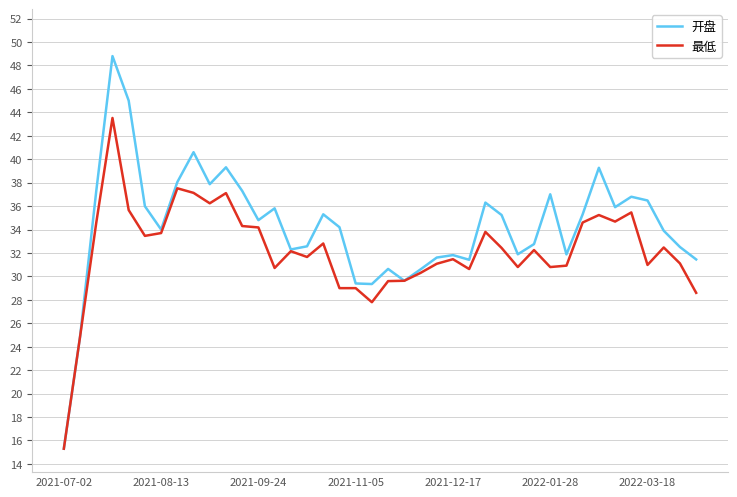

What are all the series names shown in the legend?

开盘, 最低